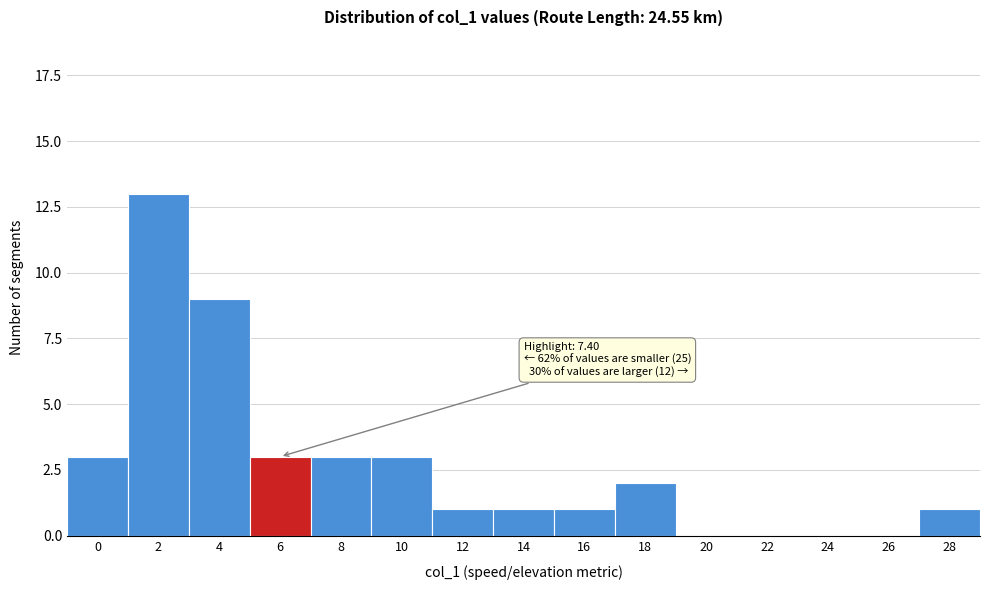

Reading right to left, transcribe all the data shown in this chart.

28=1	26=0	24=0	22=0	20=0	18=2	16=1	14=1	12=1	10=3	8=3	6=3	4=9	2=13	0=3